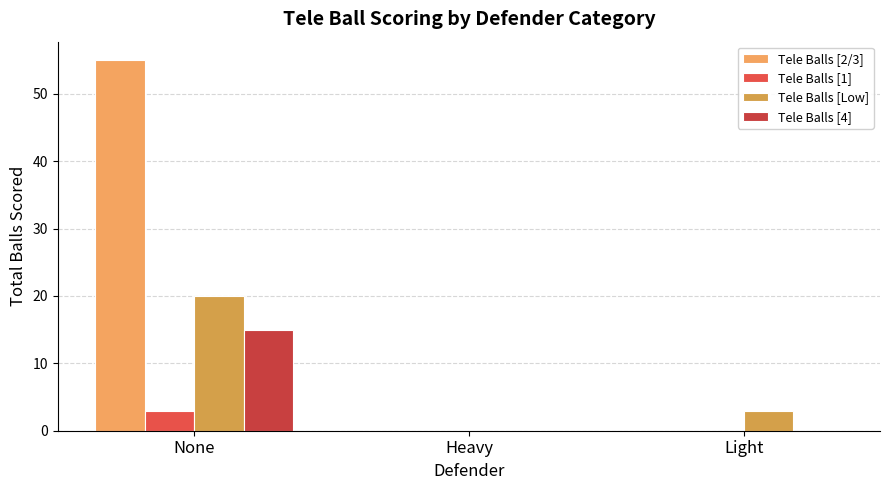

How many distinct data groups are displayed?

4